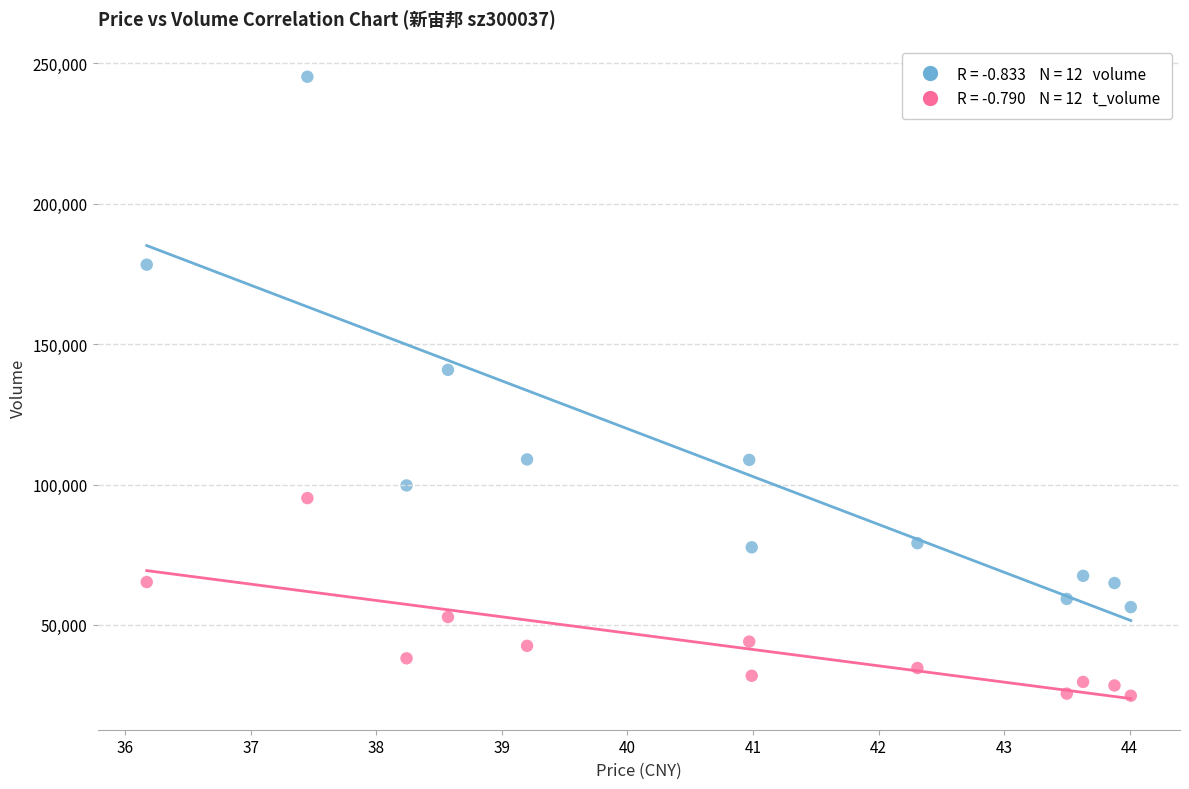

Across all data points, what is the range of Y values (max minus min)?

220470